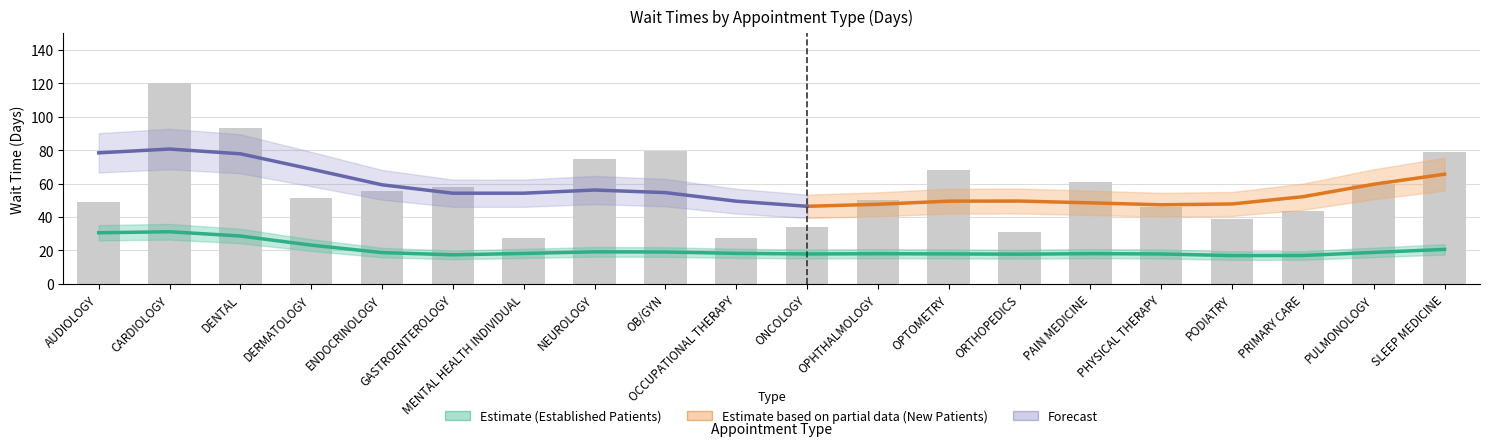

What is the difference between the values at PAIN MEDICINE and PHYSICAL THERAPY?

15.2